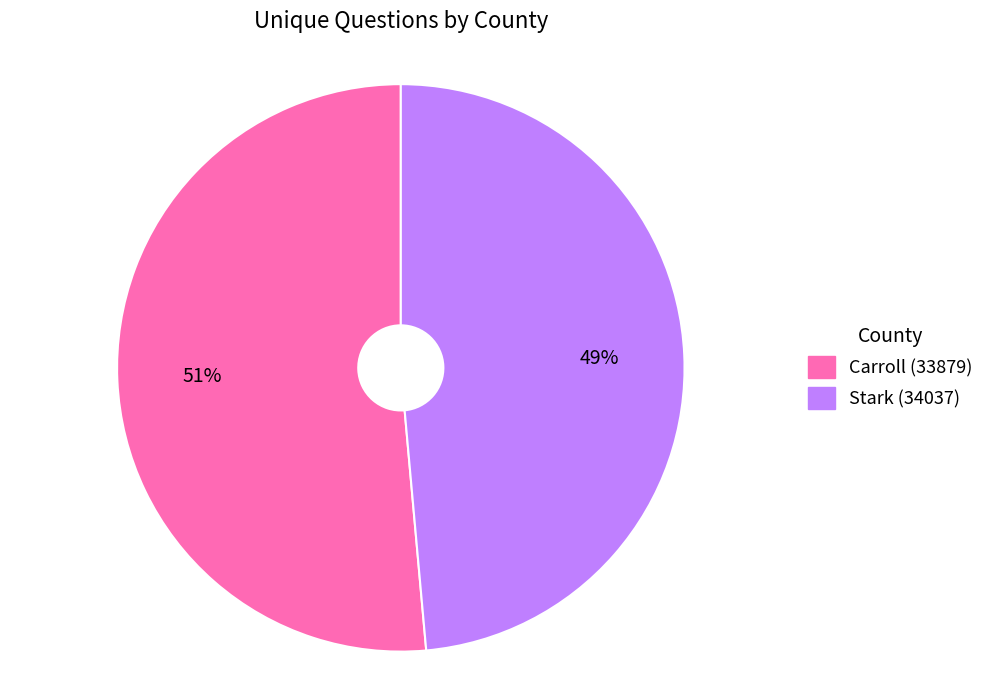

Count the number of slices in the pie.

2